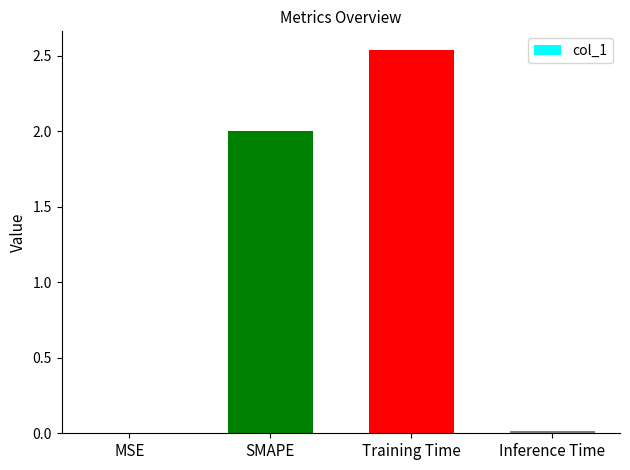

True or false: the data shows 0.0 at MSE.

True